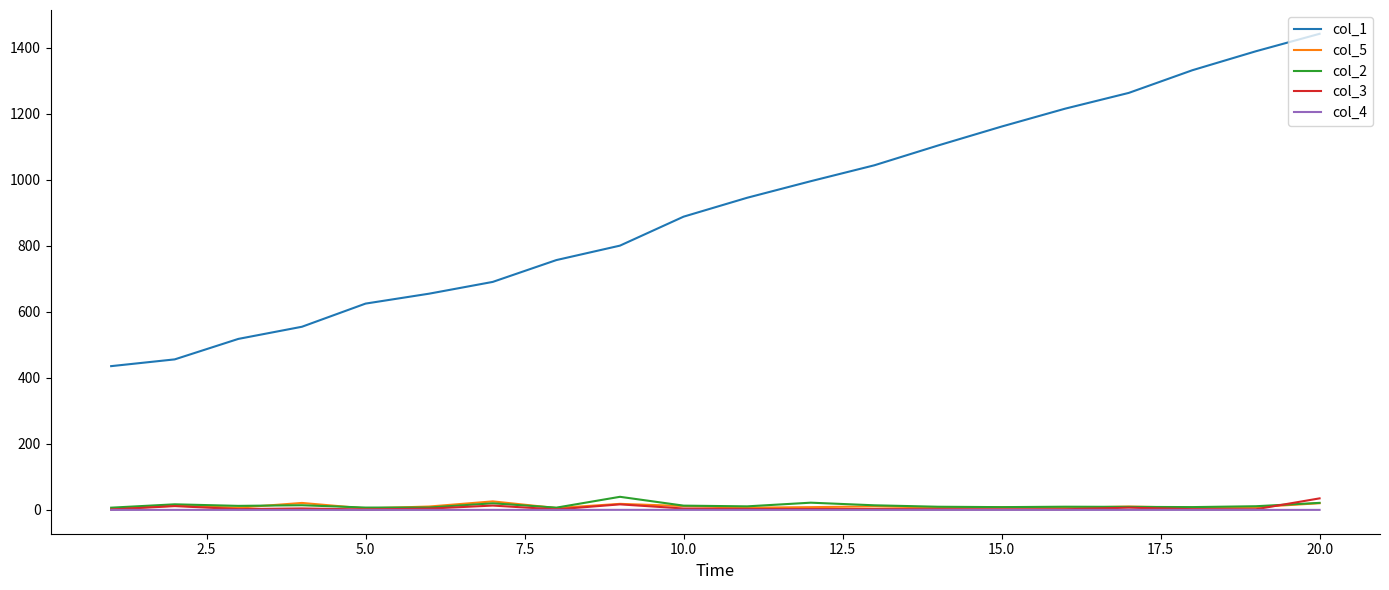

What is the maximum value shown in the chart?

1442.9